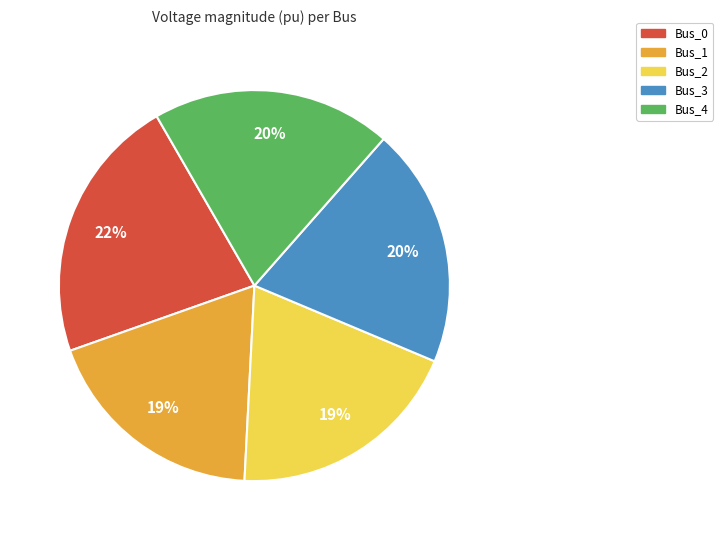

What percentage is the Bus_1 slice, to the nearest percent?

19%